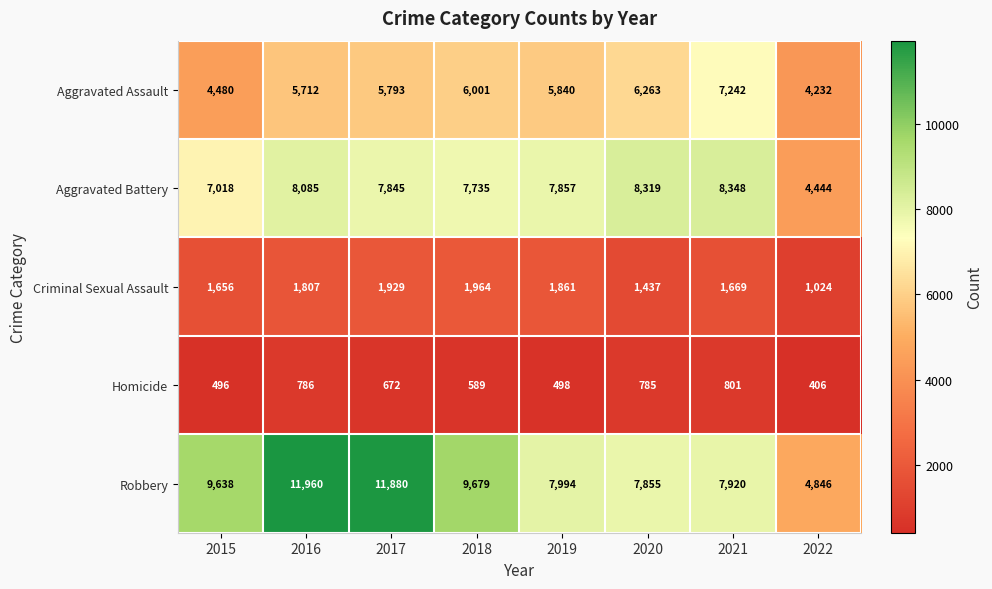

At which category does the chart reach its peak across all series?

2016